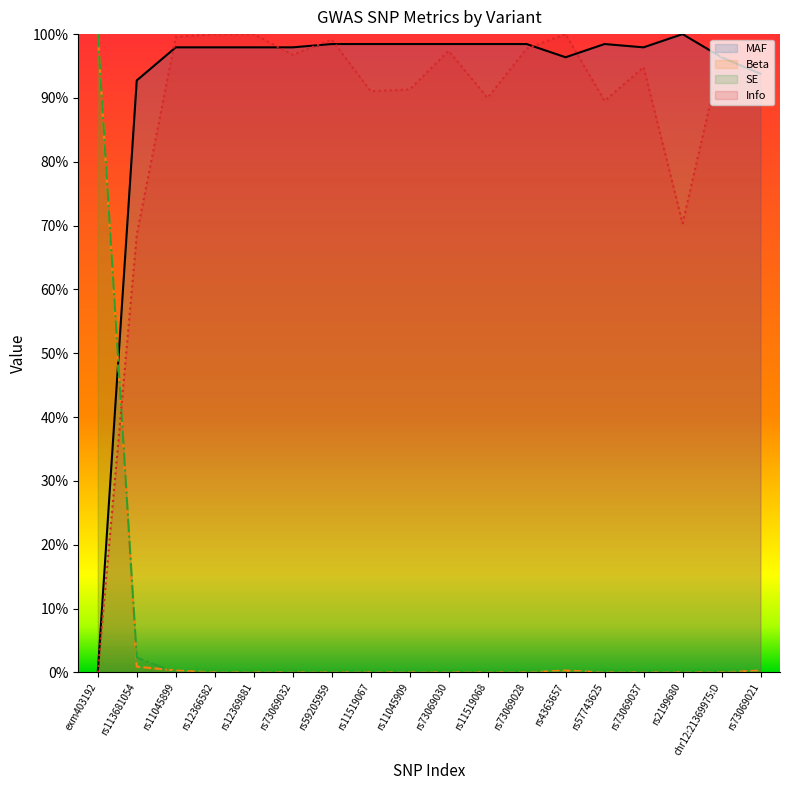

Where is Beta nearest to the value 0?

rs12366582